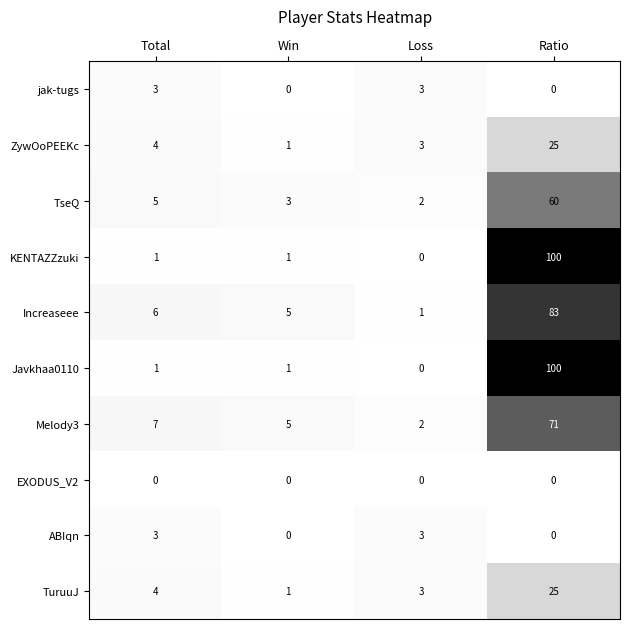

What is the greatest value displayed?

100